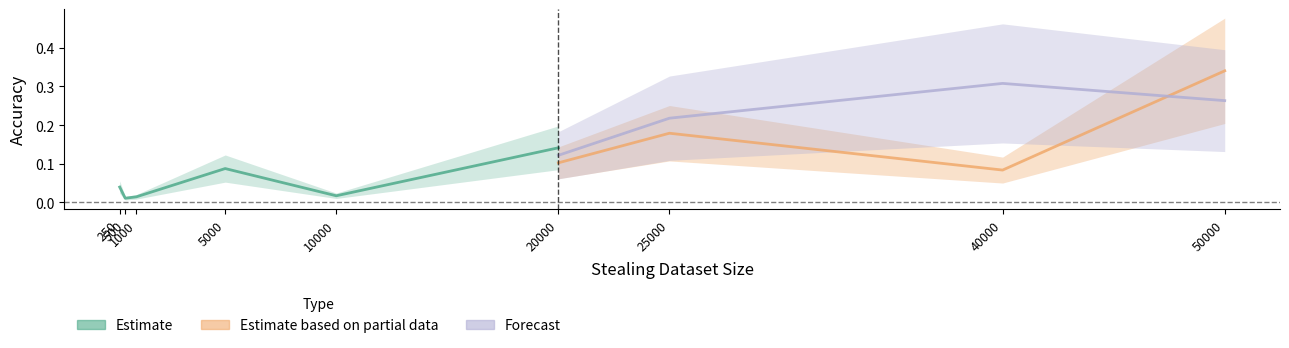

Is this an area chart (filled region under the line)?

No